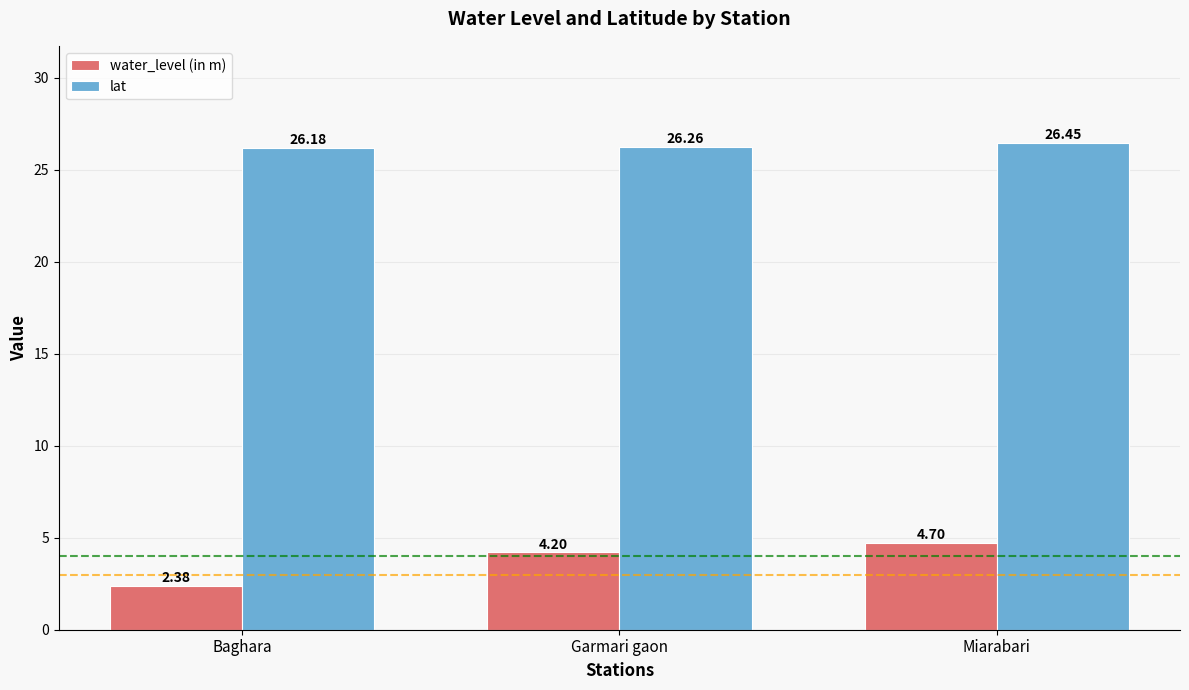

List the labels in order of lat value, largest first.

Miarabari, Garmari gaon, Baghara